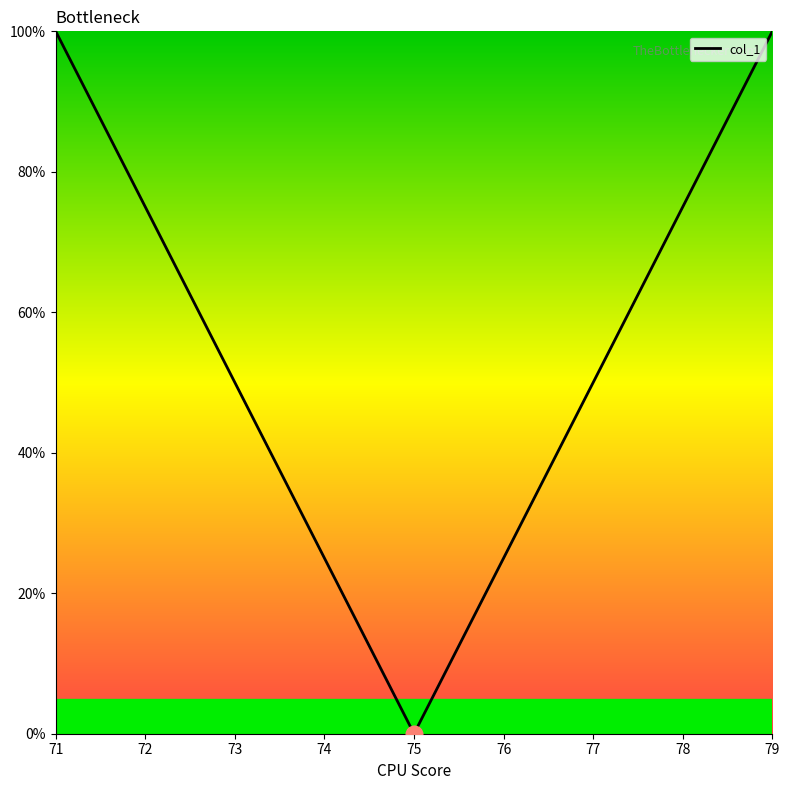

Which category has the lowest value across all series?

75